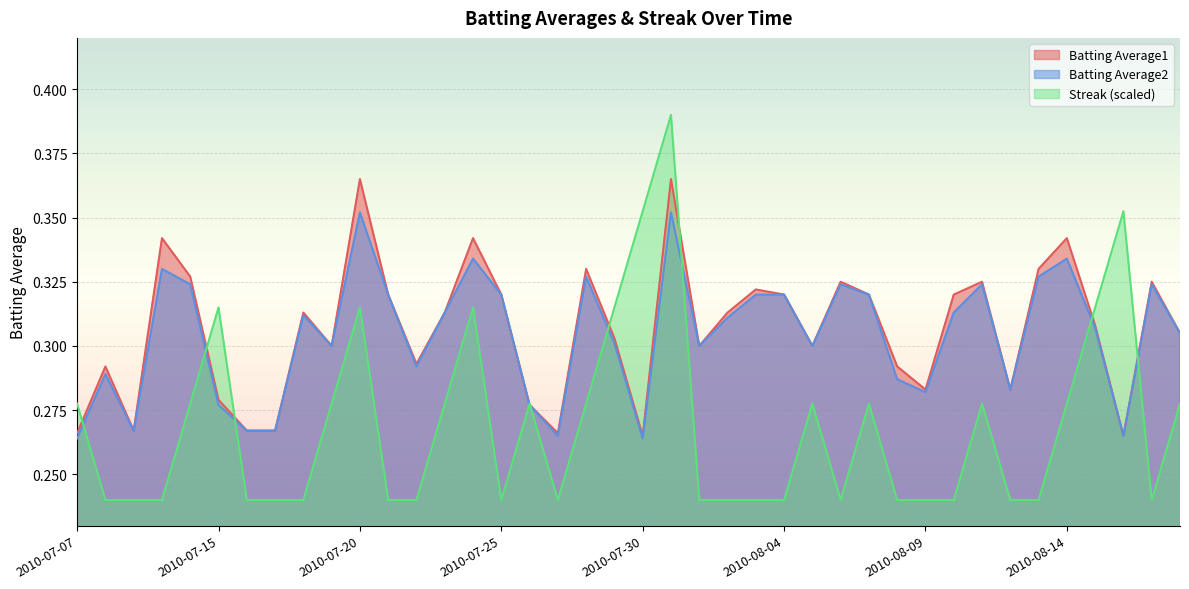

How many interior local valleys does the Batting Average1 series have?

10